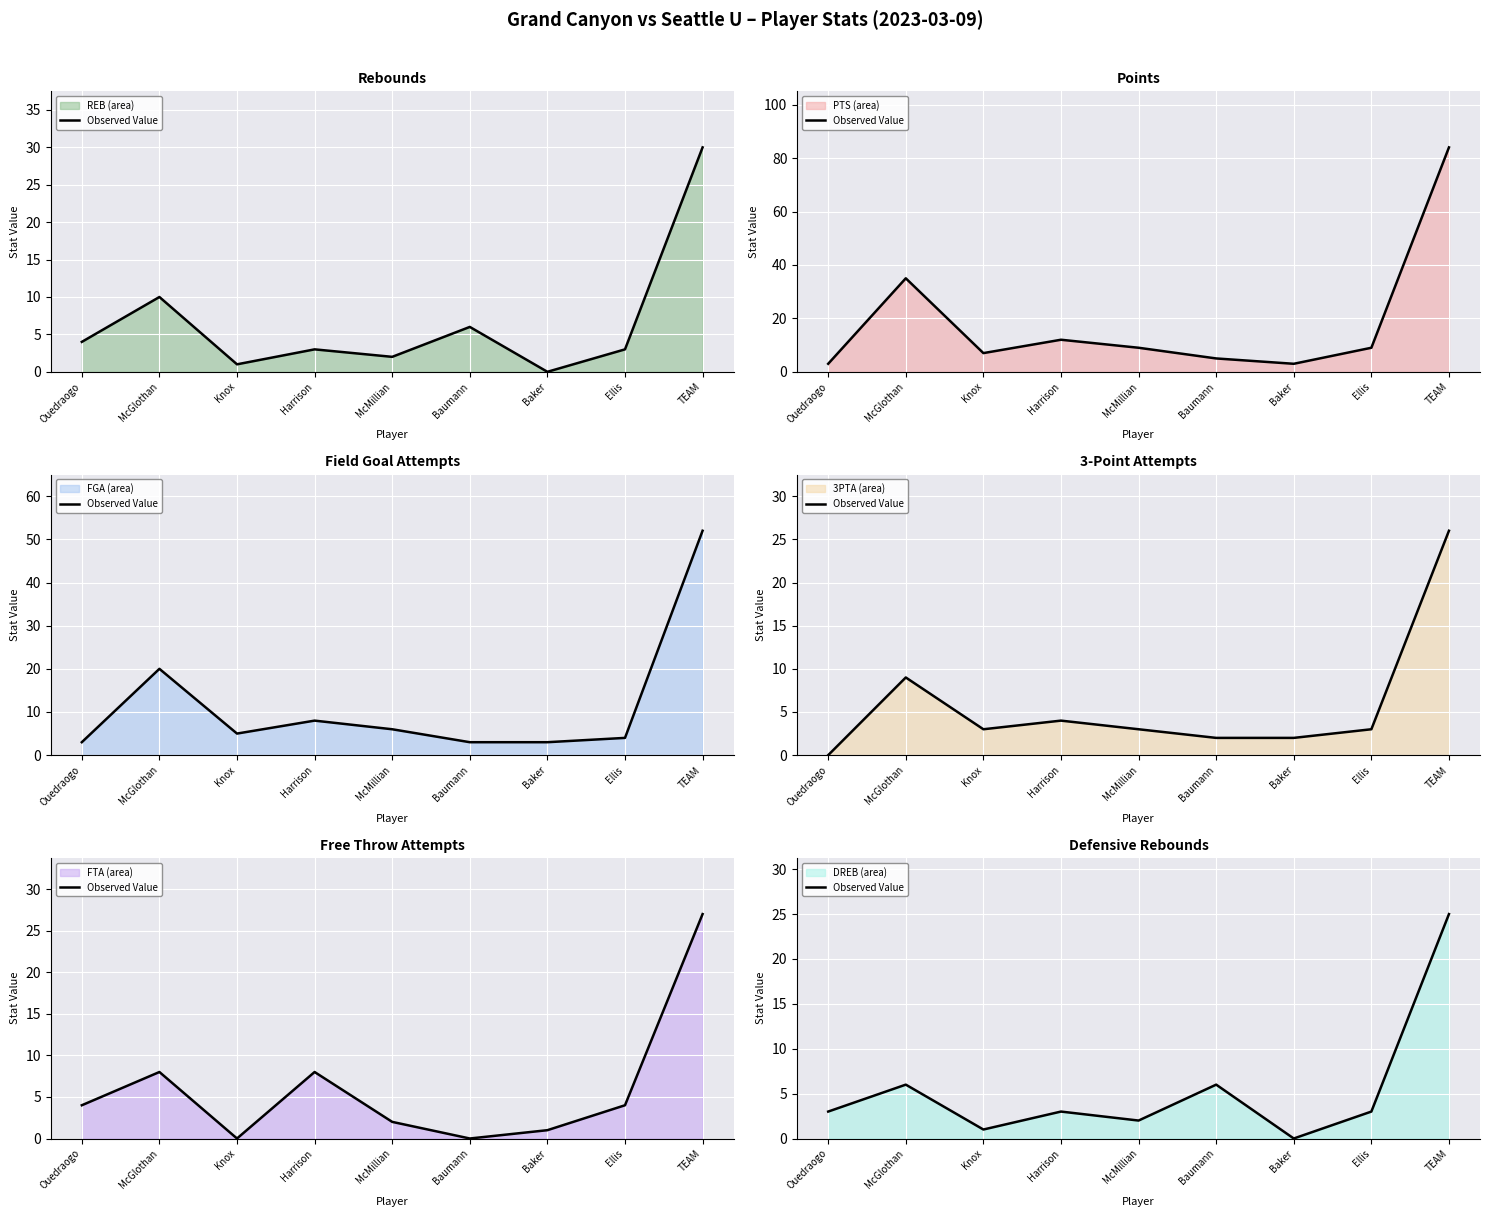

Reading right to left, list all the values displayed in this chart.

25	3	0	6	2	3	1	6	3